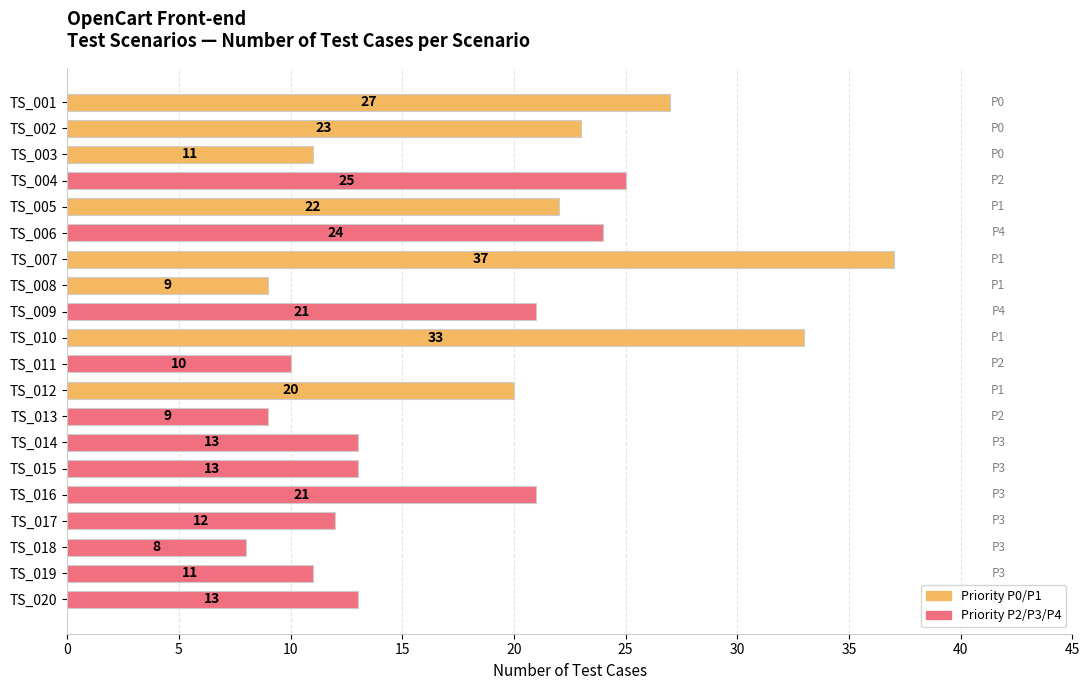

Reading bottom to top, transcribe all the data shown in this chart.

TS_020=13	TS_019=11	TS_018=8	TS_017=12	TS_016=21	TS_015=13	TS_014=13	TS_013=9	TS_012=20	TS_011=10	TS_010=33	TS_009=21	TS_008=9	TS_007=37	TS_006=24	TS_005=22	TS_004=25	TS_003=11	TS_002=23	TS_001=27